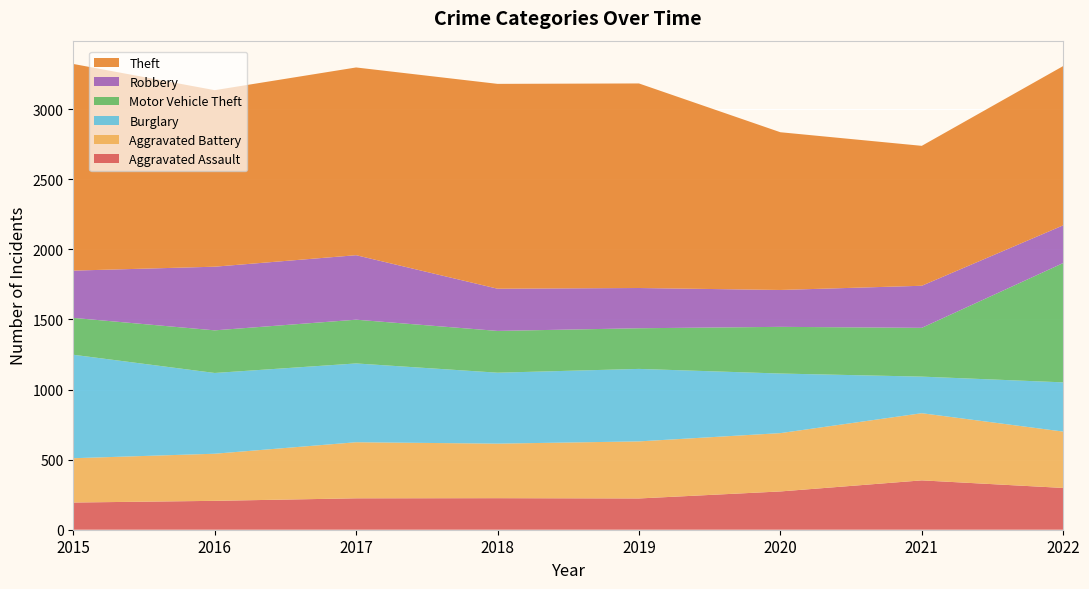

Reading left to right, what are all the values shown in this chart?

Aggravated Assault: 194	206	224	225	223	273	352	298
Aggravated Battery: 316	336	400	389	407	416	479	402
Burglary: 738	576	562	506	517	425	261	351
Motor Vehicle Theft: 263	304	312	298	290	333	348	851
Robbery: 337	454	460	301	287	263	300	269
Theft: 1474	1259	1339	1461	1459	1125	998	1136